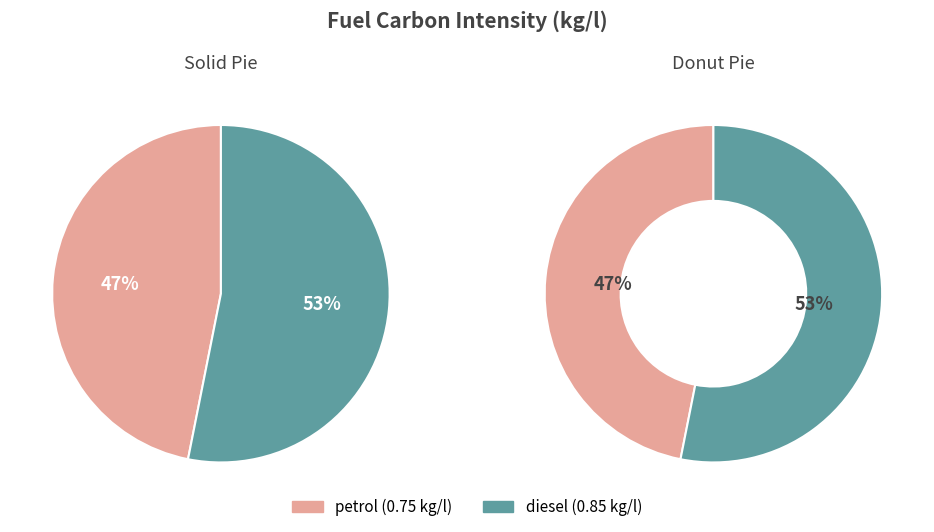

The diesel slice represents 53% of the pie. True or false?

True